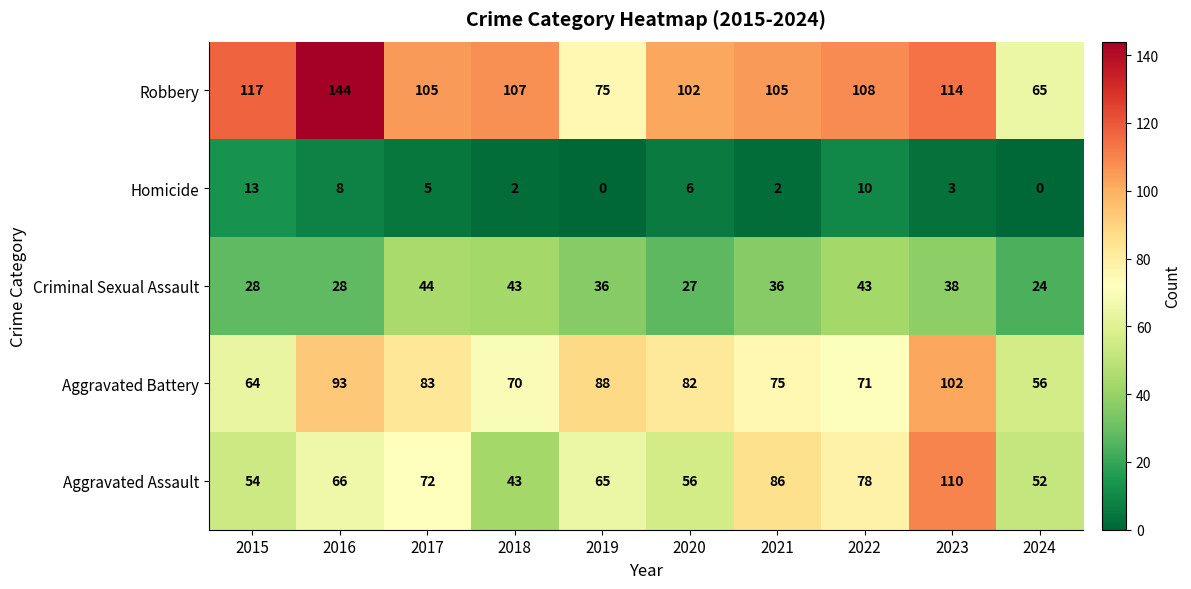

What is the greatest value displayed?

144